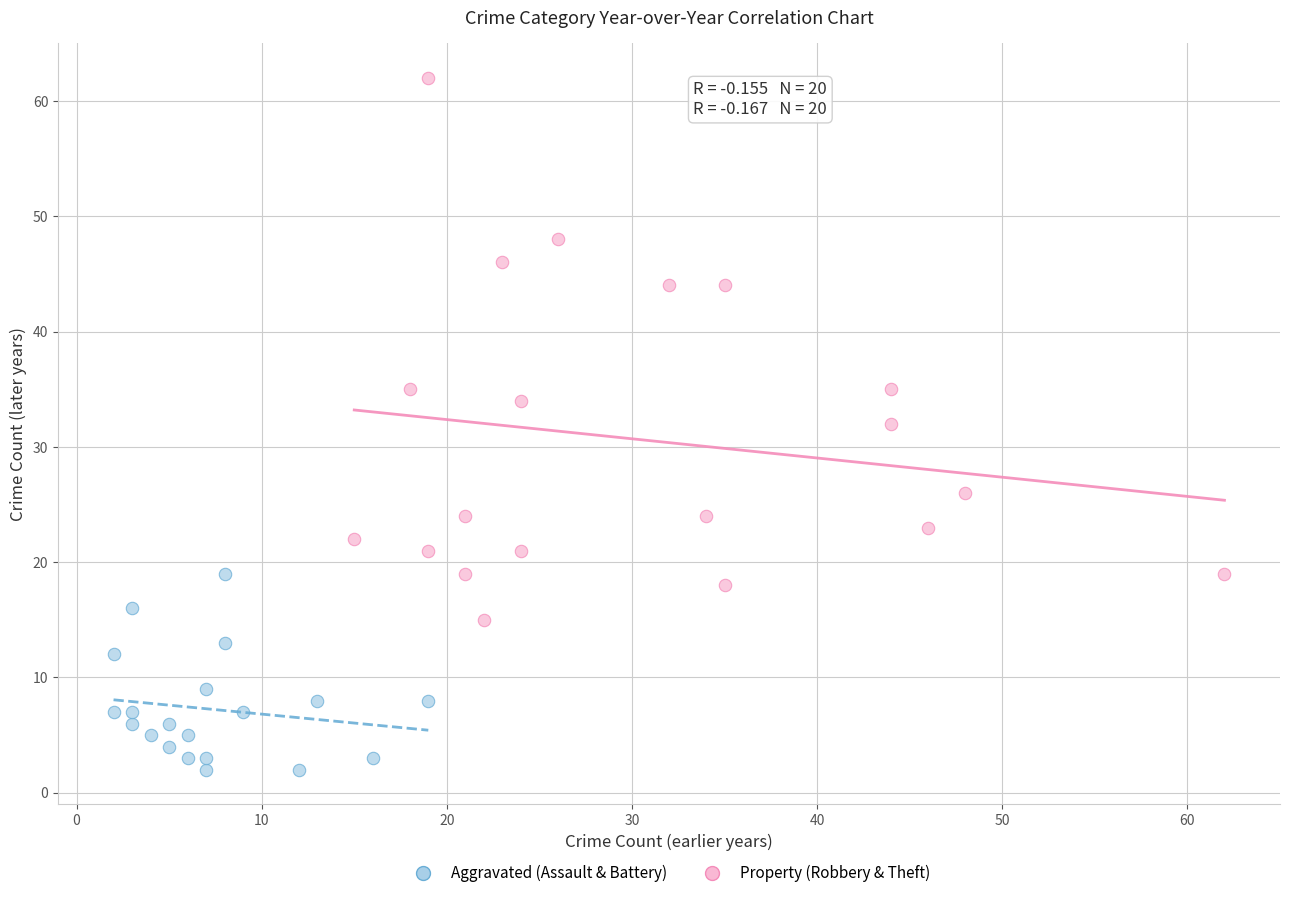

Which series reaches the maximum Y coordinate?

Property (Robbery & Theft)